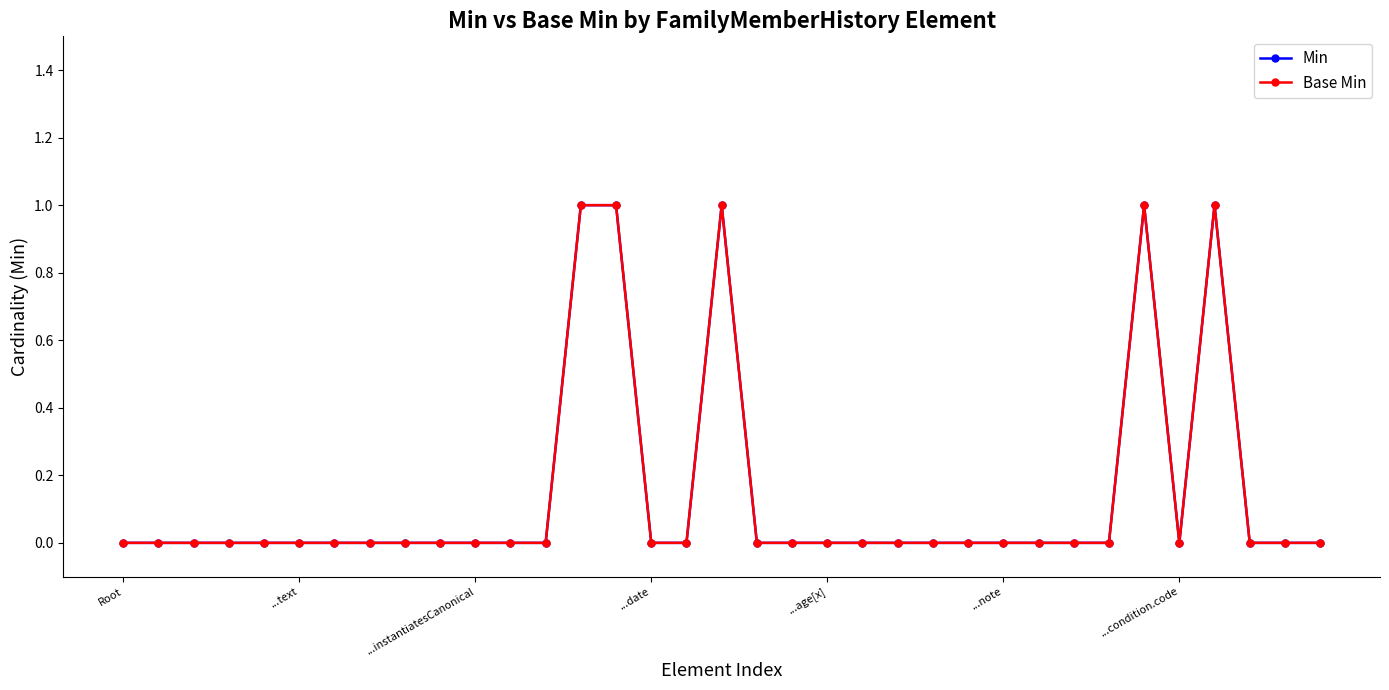

What is the label of the 33rd point from the left?

32